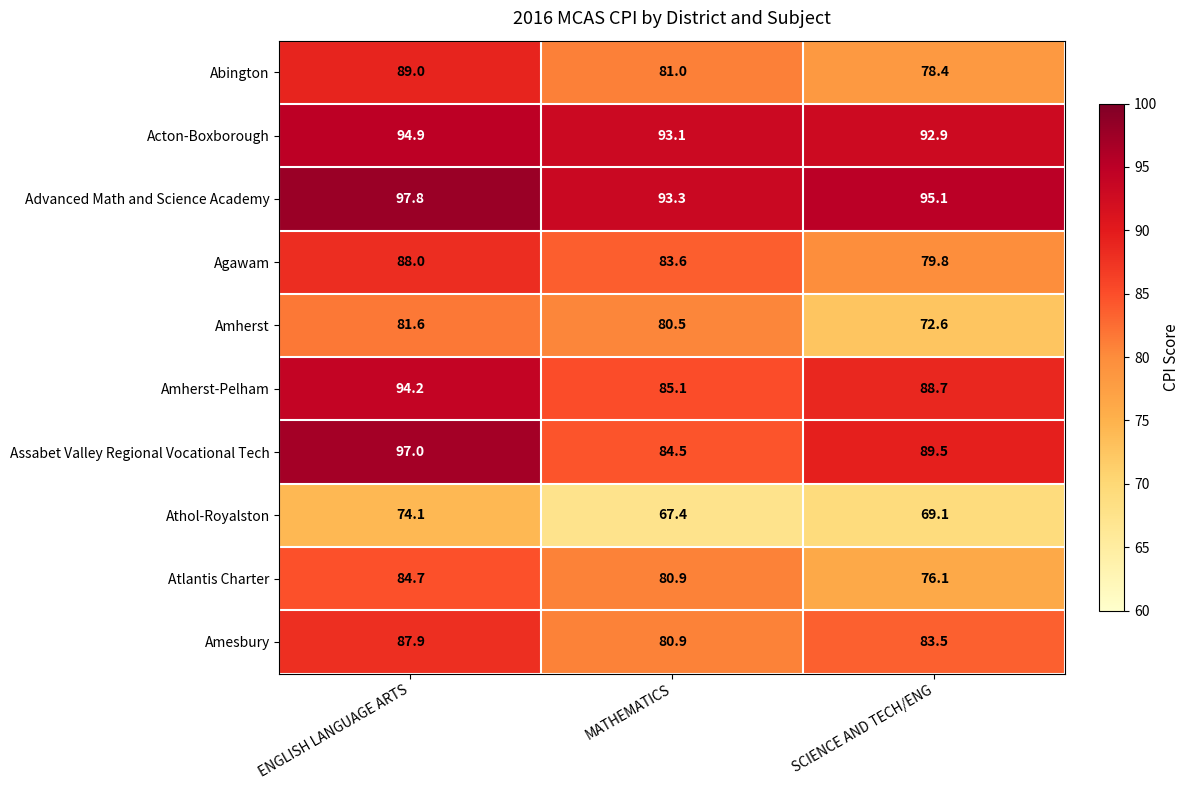

How many series are shown in this chart?

10